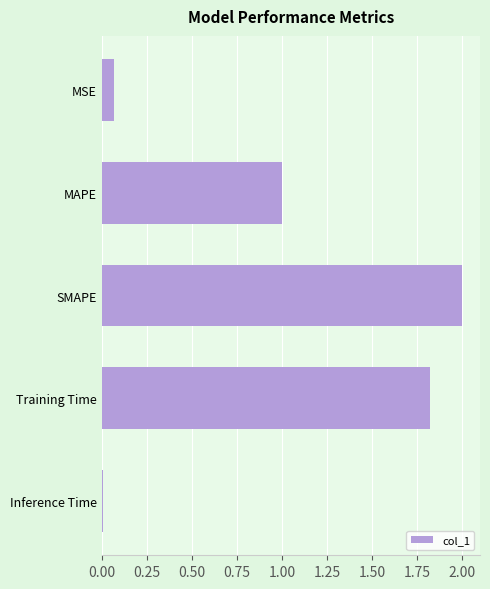

What is the sum of all values?

4.9